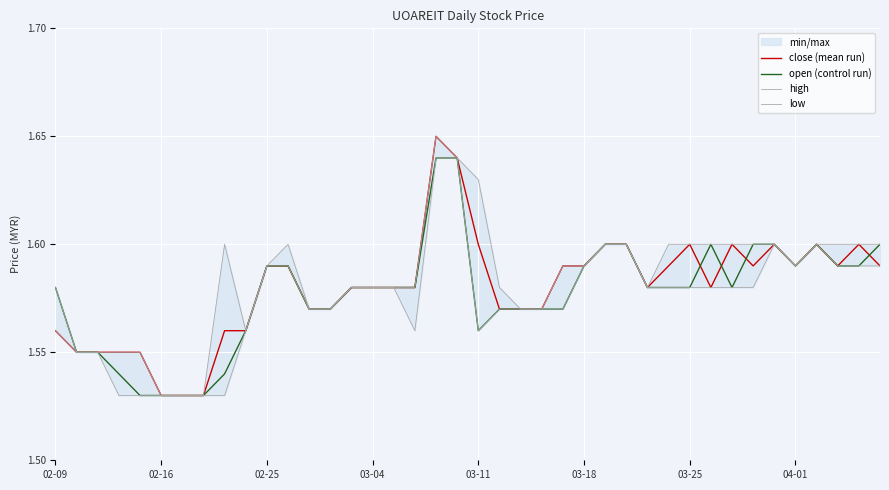

True or false: low and close (mean run) cross at least once.

False